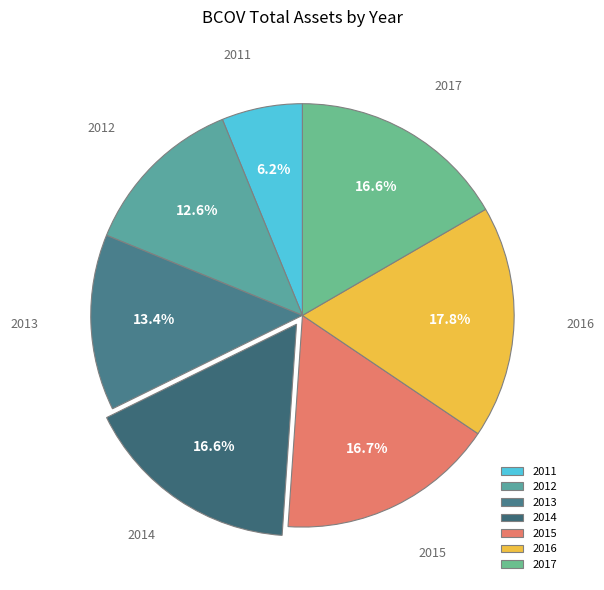

Does 2017 represent more than half of the total?

No